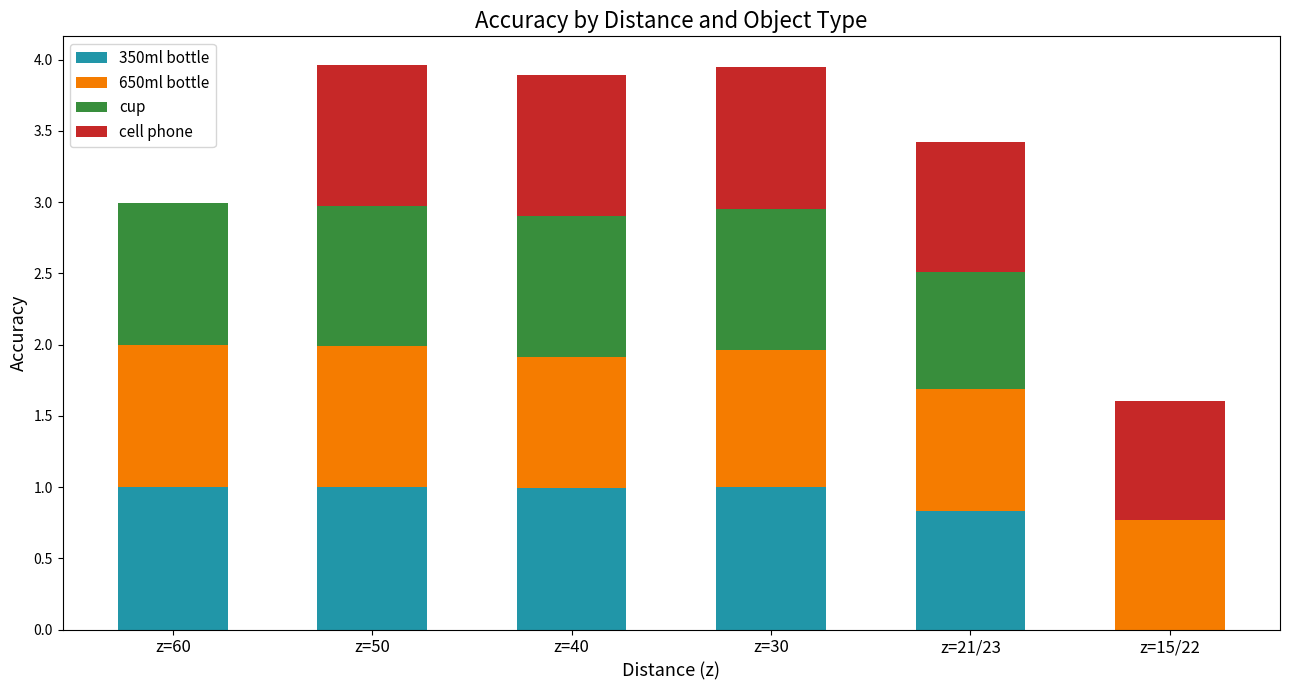

What is the total value across all series at z=30?

3.9